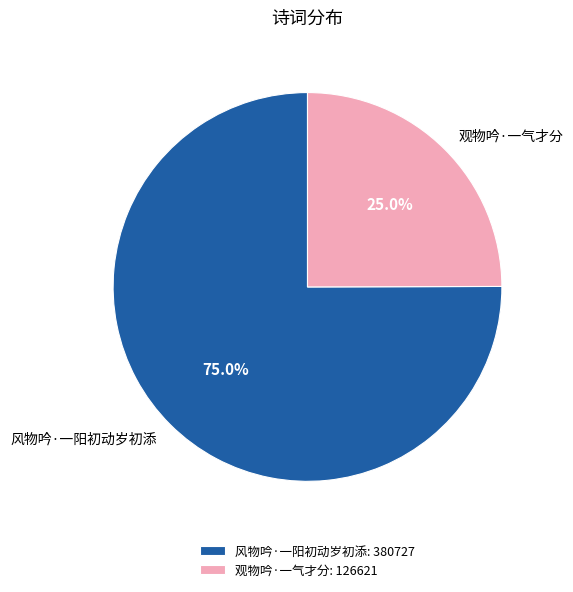

How many segments does this pie chart have?

2